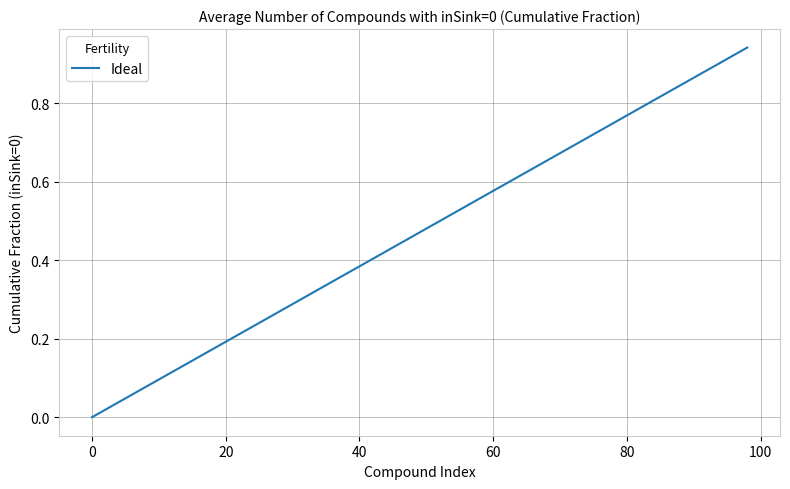

What is the sum of all values?

9.4